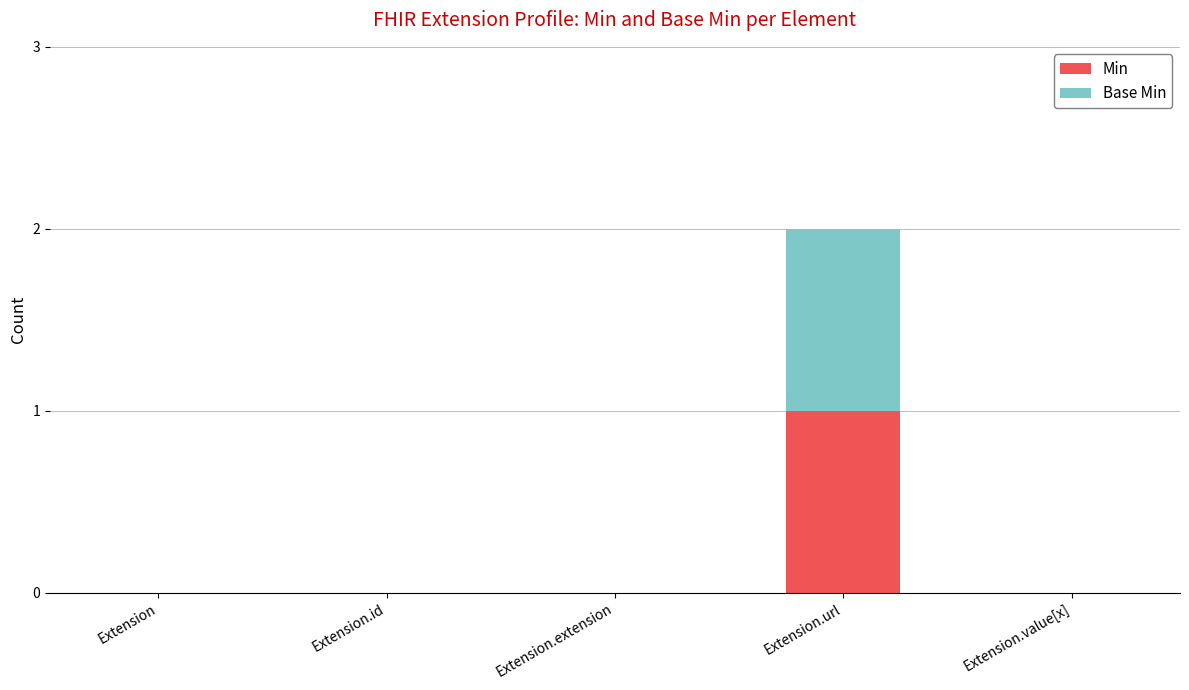

Is it true that Min equals 0 at Extension.url?

False